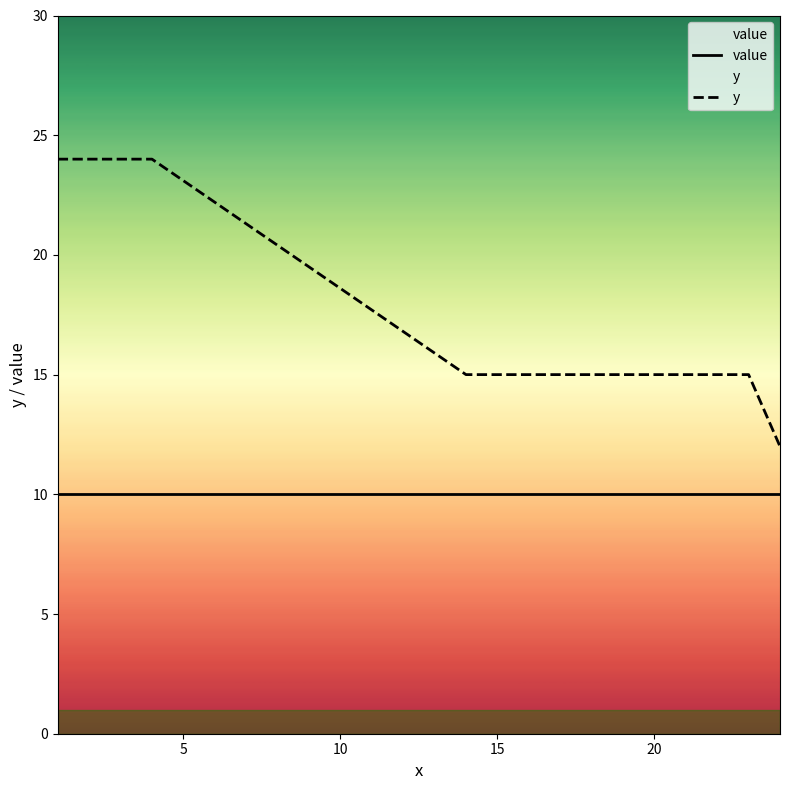

What is the greatest value displayed?

24